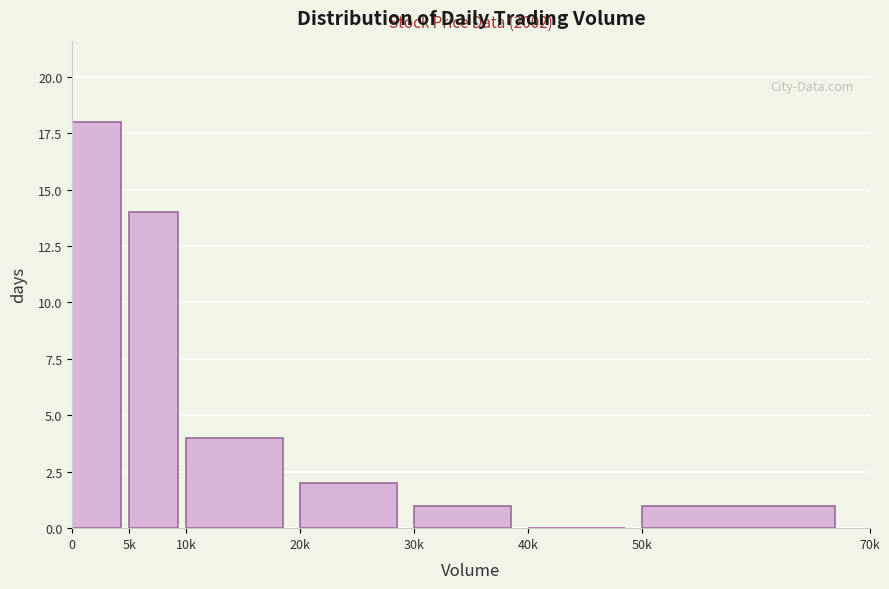

Reading left to right, transcribe all the data shown in this chart.

0=18	5k=14	10k=4	20k=2	30k=1	40k=0	50k=1